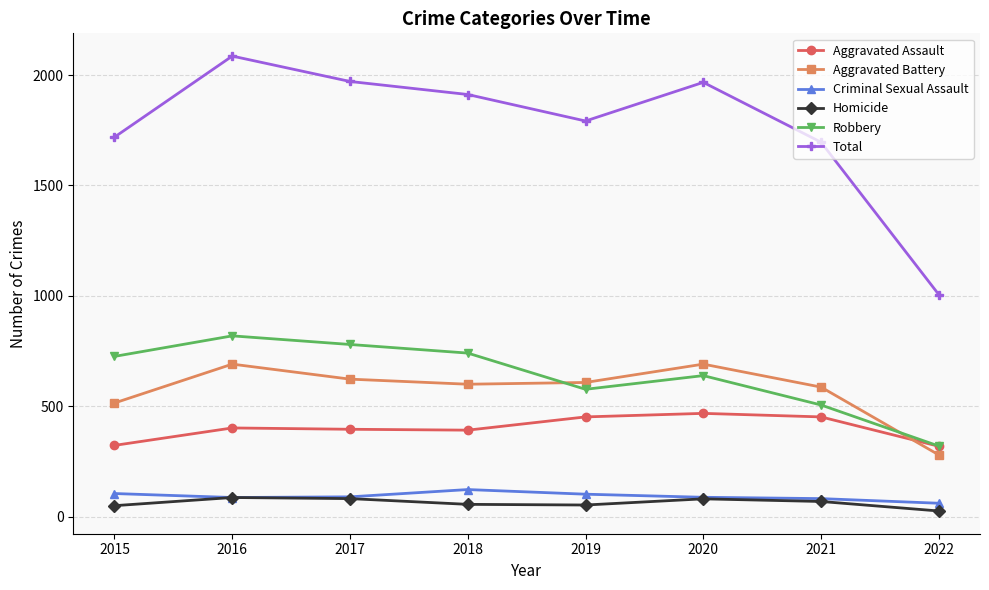

What is the difference between the Homicide values at 2020 and 2015?

31